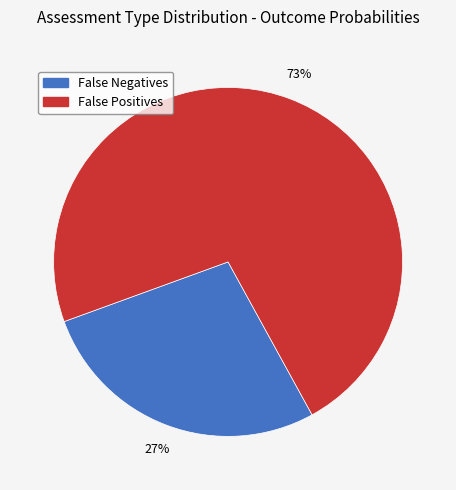

To the nearest percent, what is the average slice percentage?

50%